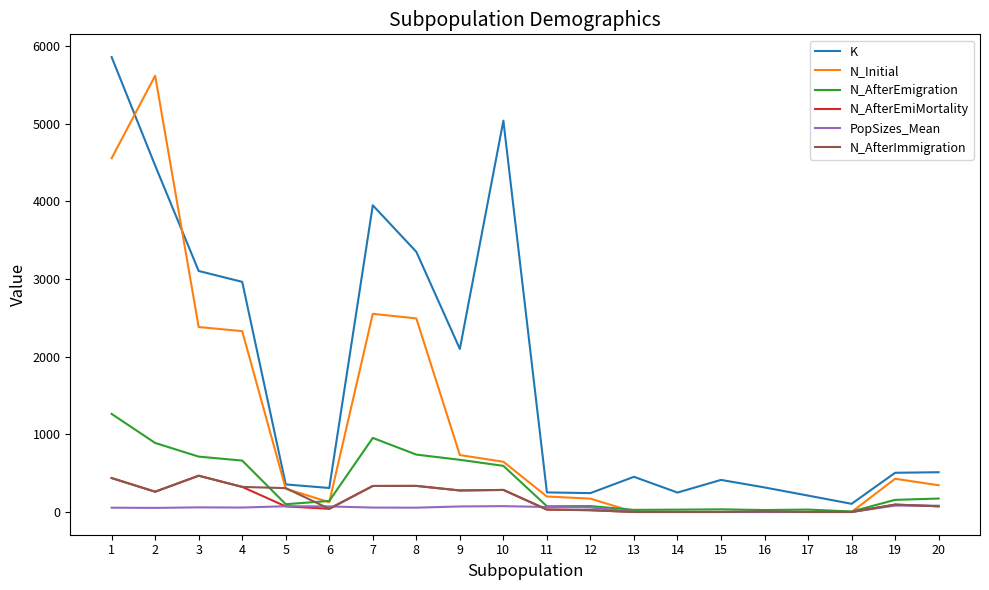

What are all the series names shown in the legend?

K, N_Initial, N_AfterEmigration, N_AfterEmiMortality, PopSizes_Mean, N_AfterImmigration